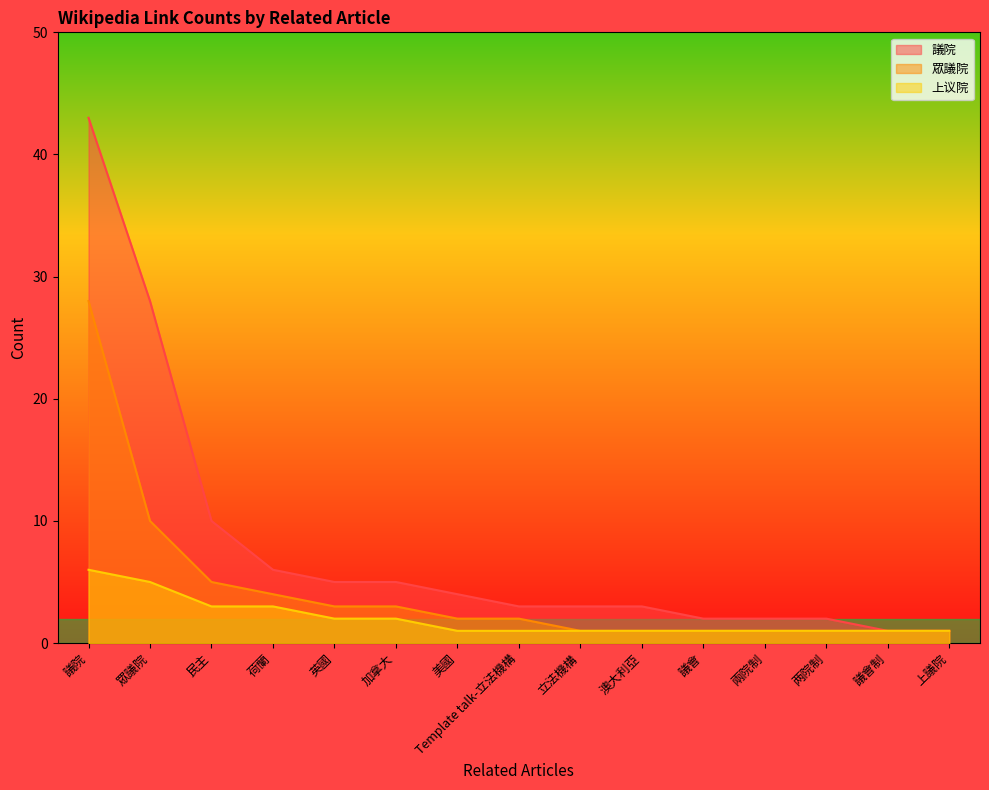

True or false: 上议院 and 眾議院 cross at least once.

False